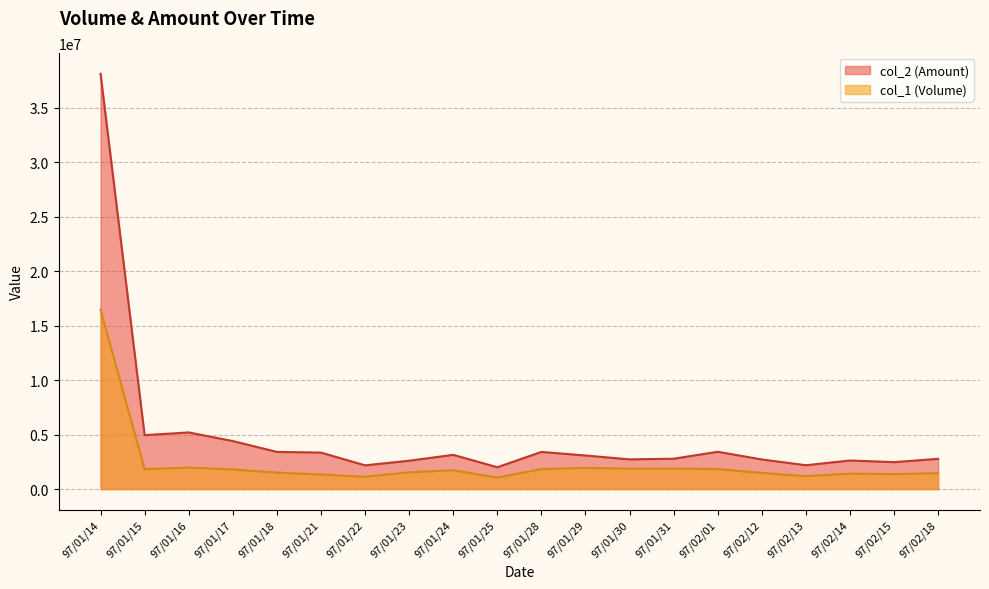

What is the spread (max minus min) of values at 97/01/15?

3122440